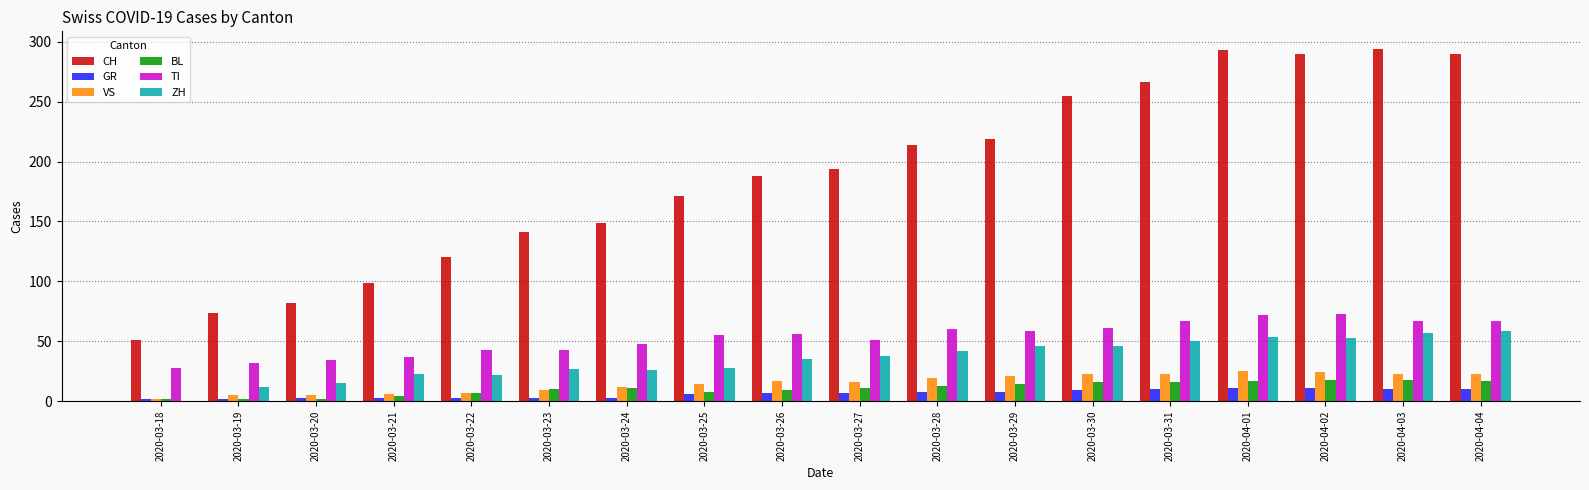

What is the greatest value displayed?

294